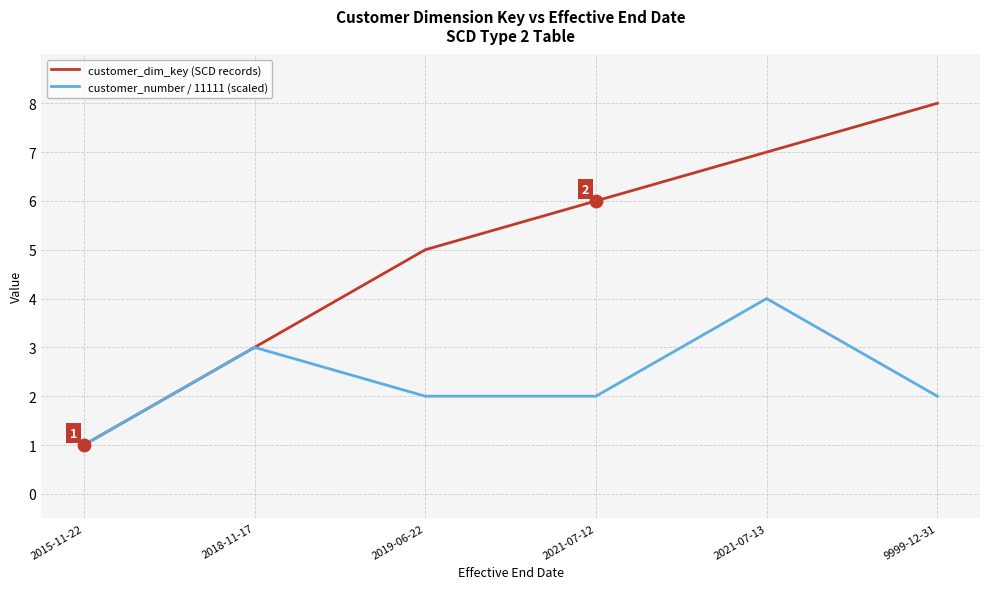

Which series changed the most between 2015-11-22 and 9999-12-31?

customer_dim_key (SCD records)